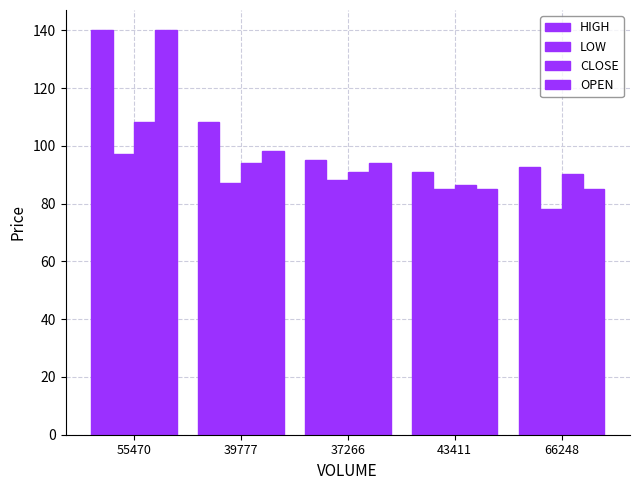

How many data points in LOW are less than 87?

2